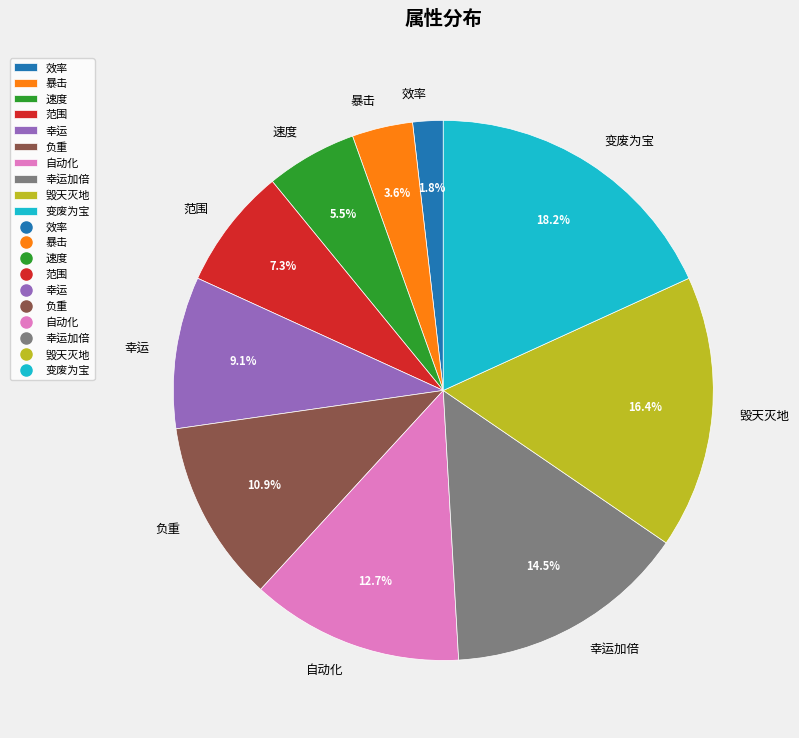

Does 暴击 account for over 50% of the chart?

No